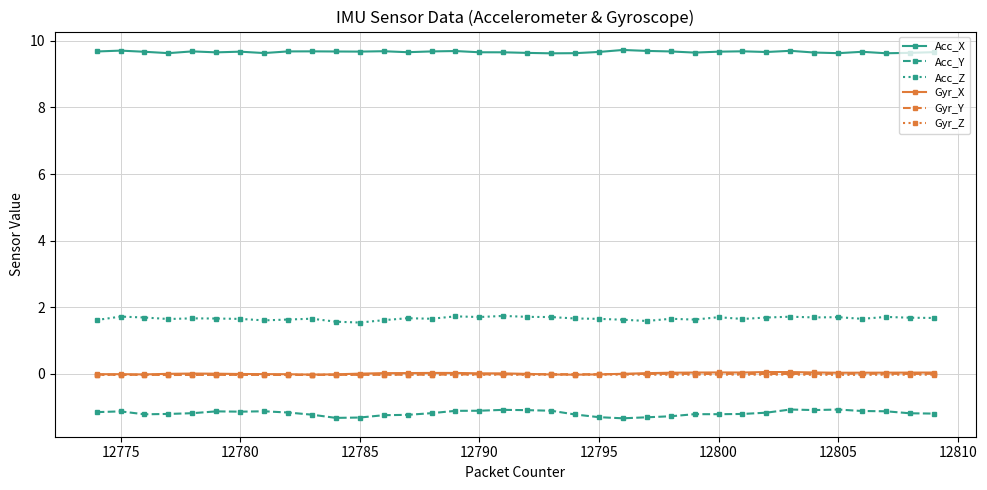

True or false: Acc_Y has more than 2 points higher than both neighbors.

True